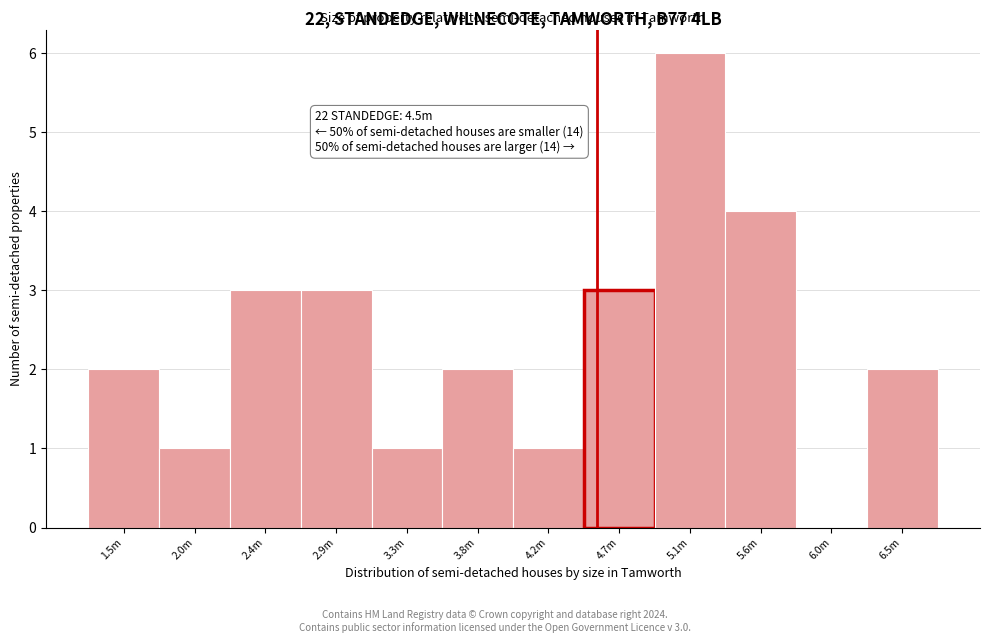

Reading left to right, transcribe all the data shown in this chart.

1.5m=2	2.0m=1	2.4m=3	2.9m=3	3.3m=1	3.8m=2	4.2m=1	4.7m=3	5.1m=6	5.6m=4	6.0m=0	6.5m=2